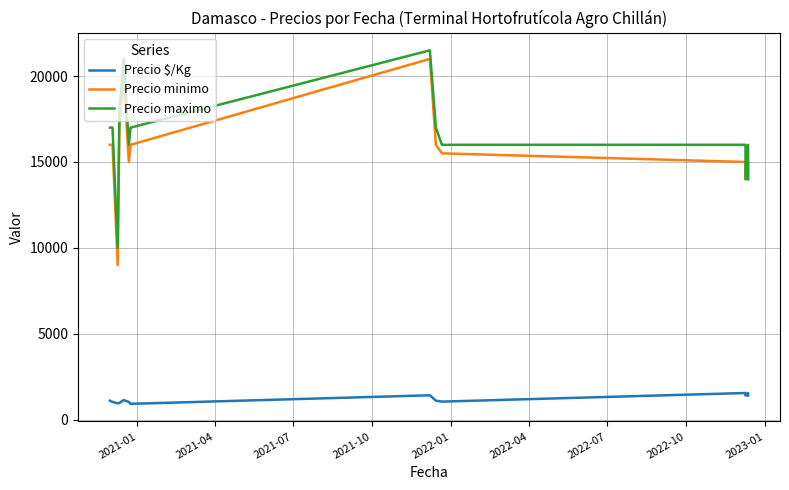

True or false: Precio minimo and Precio $/Kg cross at least once.

False